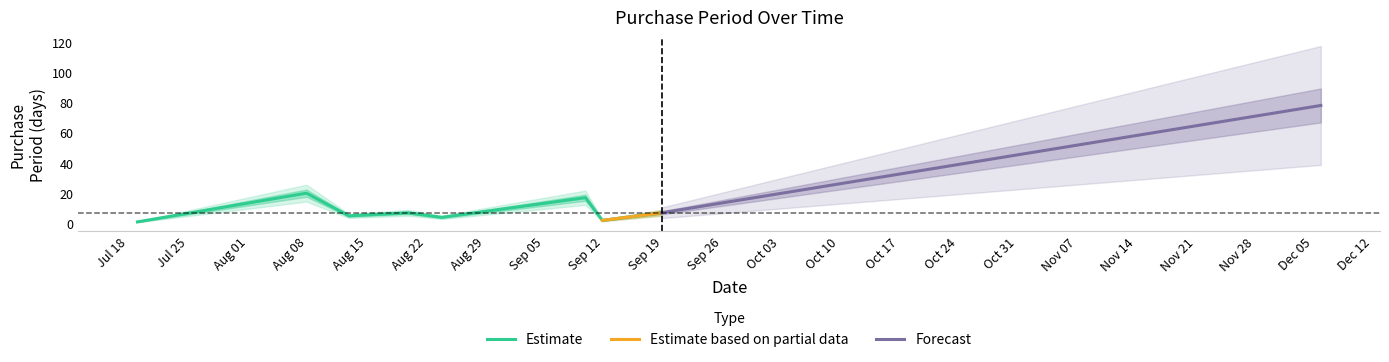

Reading left to right, transcribe all the data shown in this chart.

2016-07-21=1	2016-08-10=20	2016-08-15=5	2016-08-22=7	2016-08-26=4	2016-09-12=17	2016-09-14=2	2016-09-21=7	2016-12-08=78